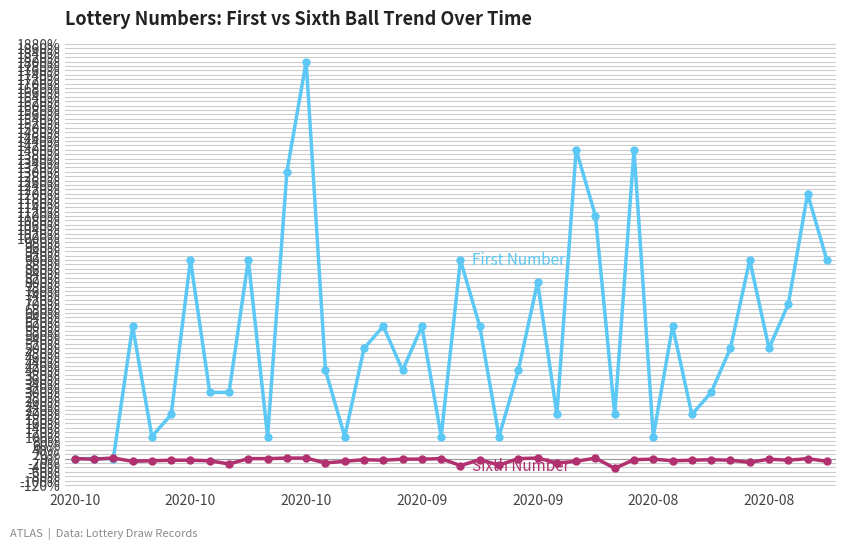

What is the maximum value shown in the chart?

1800.0